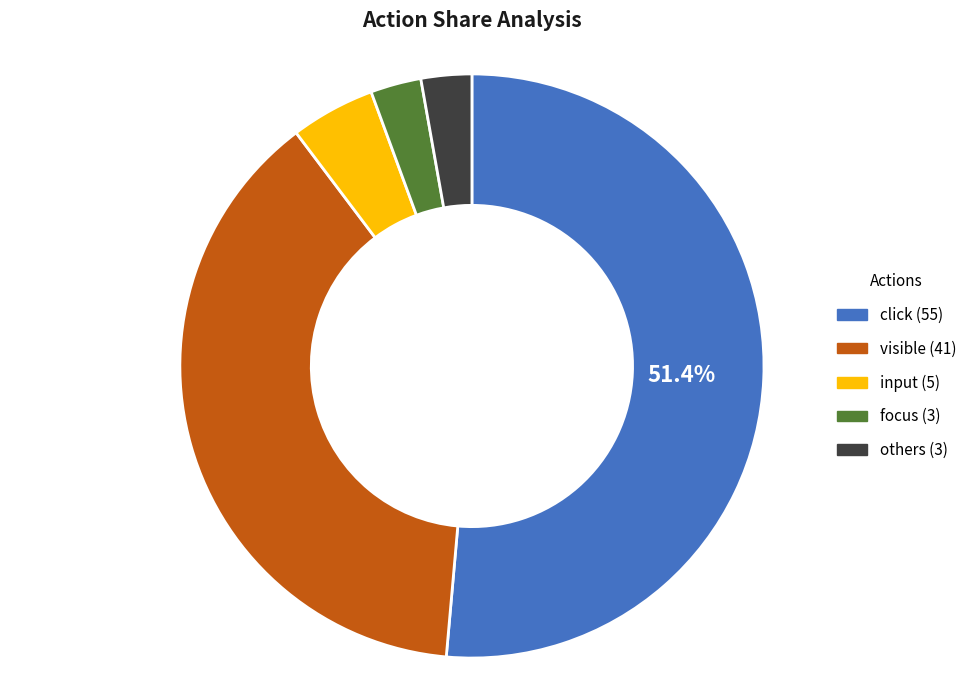

Which has a higher value, visible or others?

visible